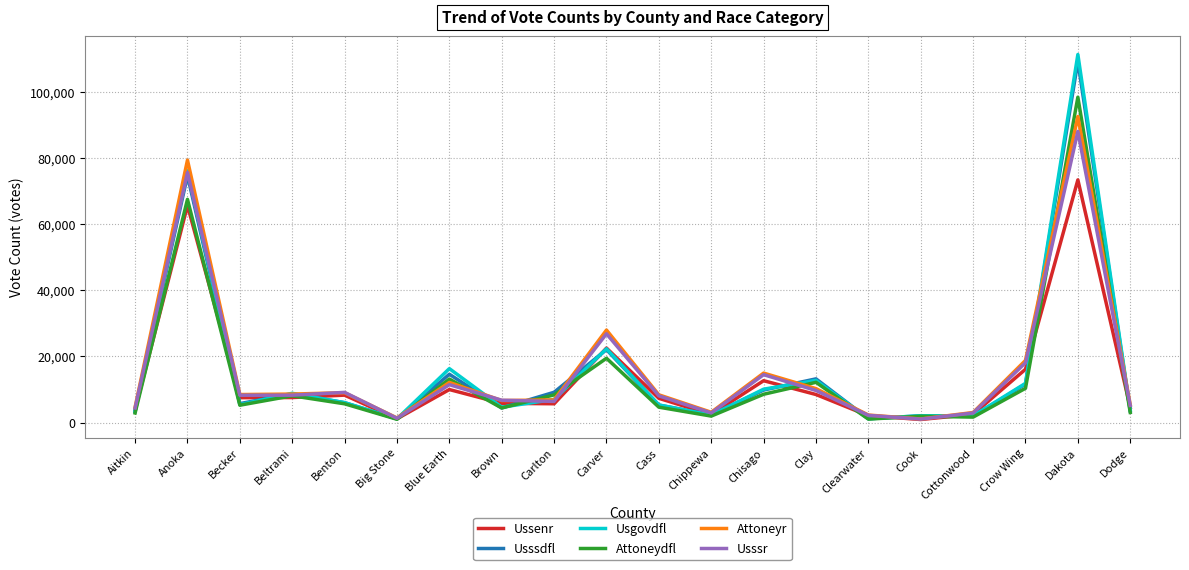

What are all the series names shown in the legend?

Ussenr, Usssdfl, Usgovdfl, Attoneydfl, Attoneyr, Usssr